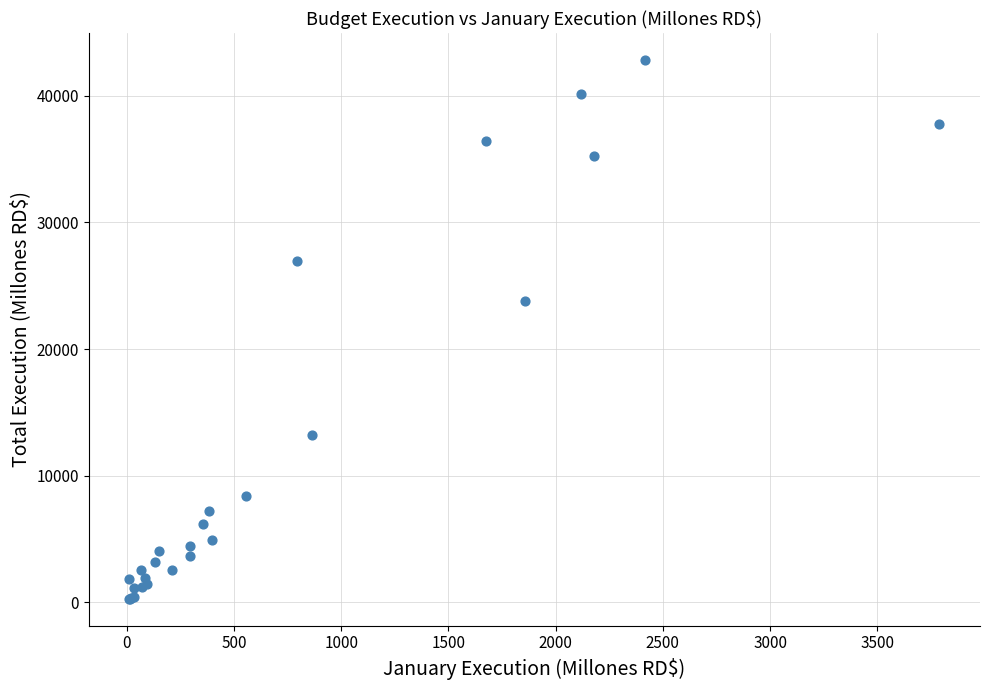

What Y value in the scatter plot is closest to 21539?

23816.0